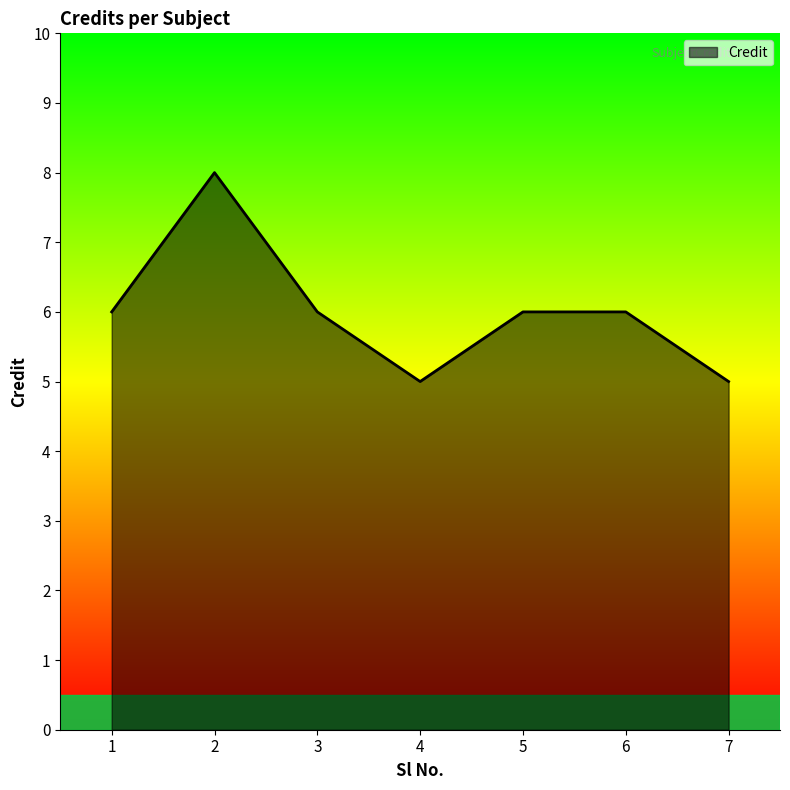

Reading right to left, what are all the values shown in this chart?

7=5	6=6	5=6	4=5	3=6	2=8	1=6